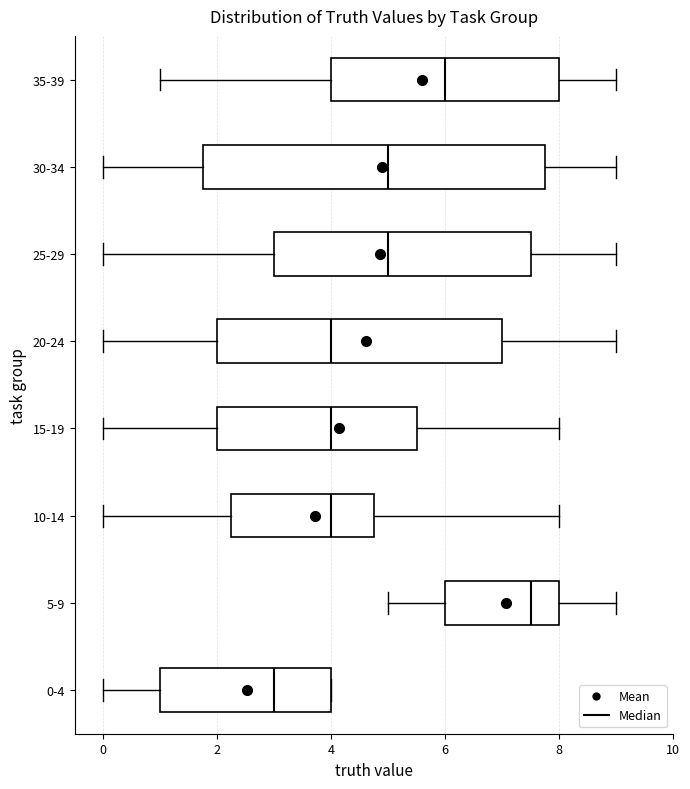

Which box's median line is the furthest to the right?

5-9